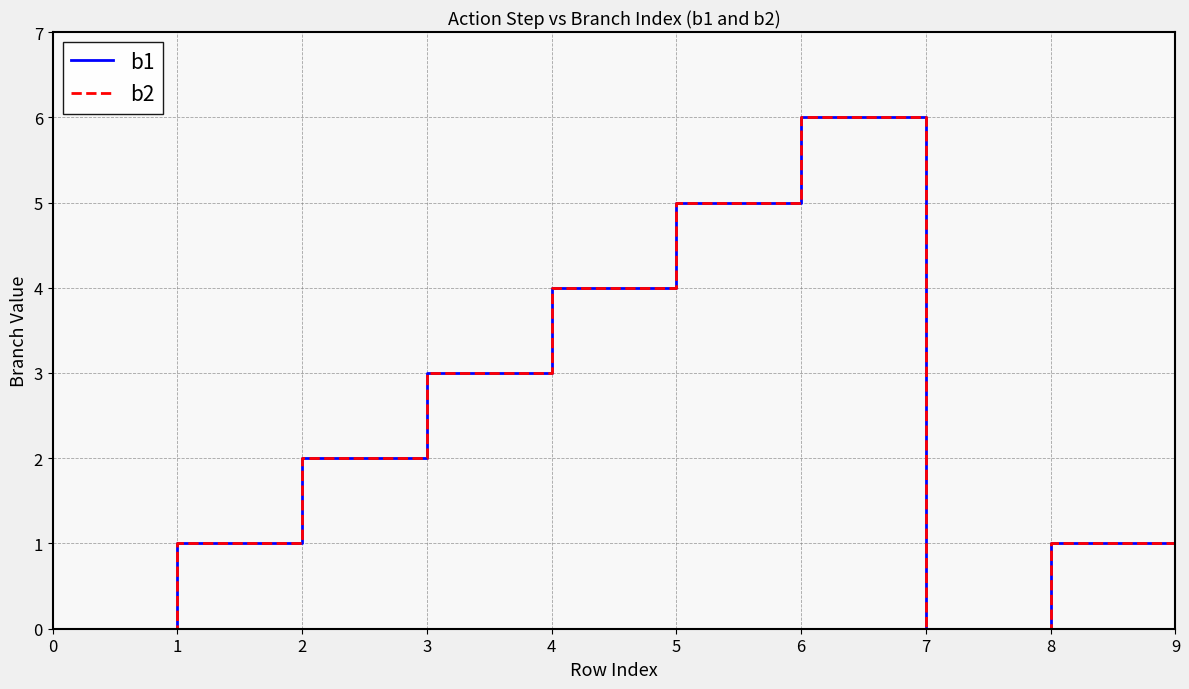

Does the chart have visible grid lines?

Yes